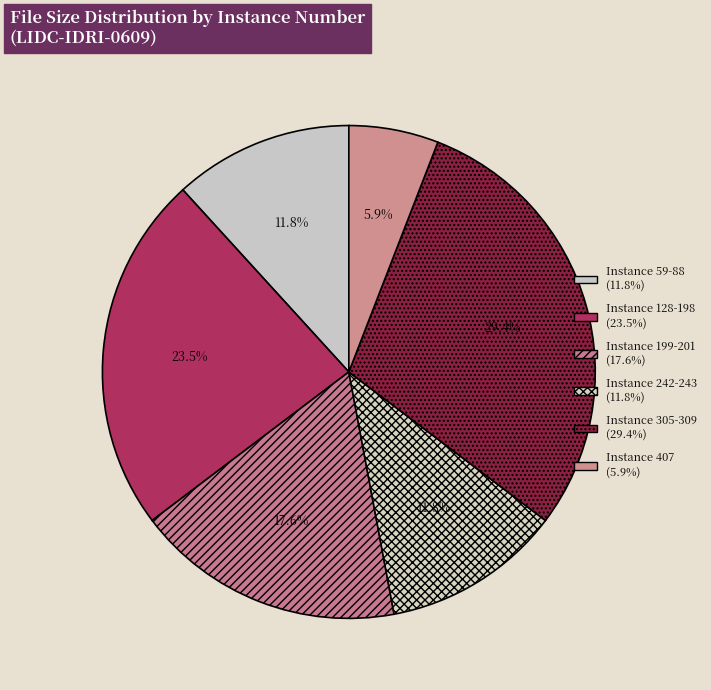

How many segments does this pie chart have?

6